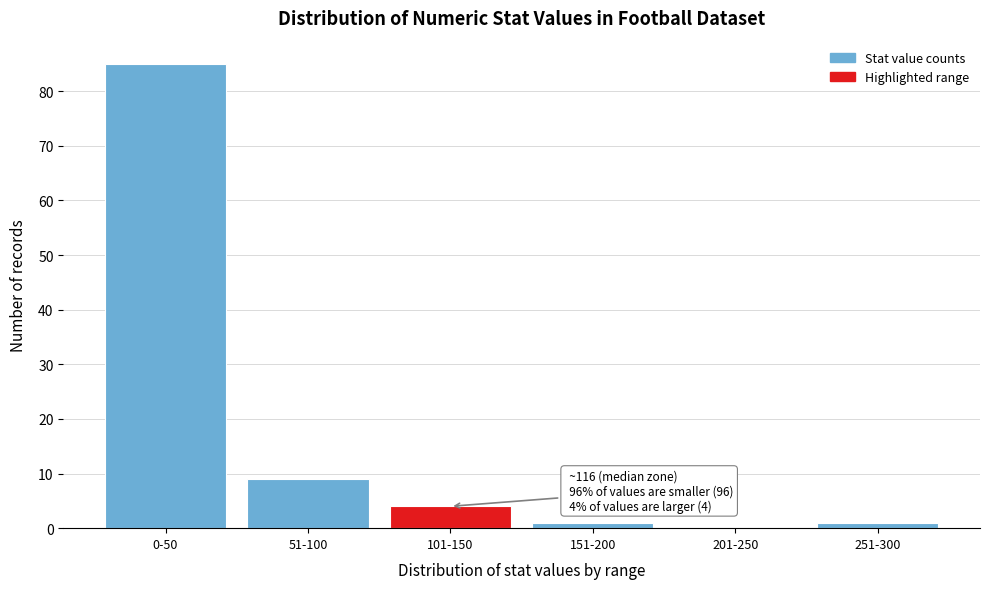

Reading right to left, what are all the values shown in this chart?

251-300=1	201-250=0	151-200=1	101-150=4	51-100=9	0-50=85